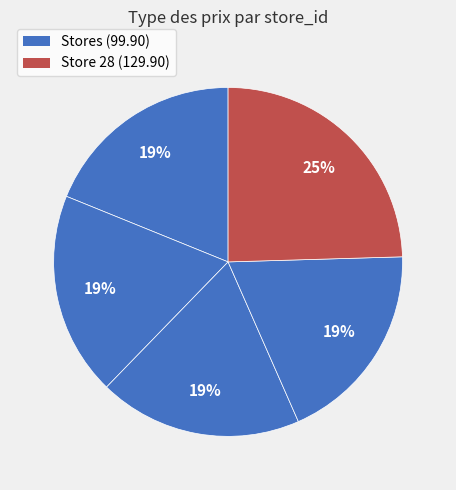

Count the number of slices in the pie.

5